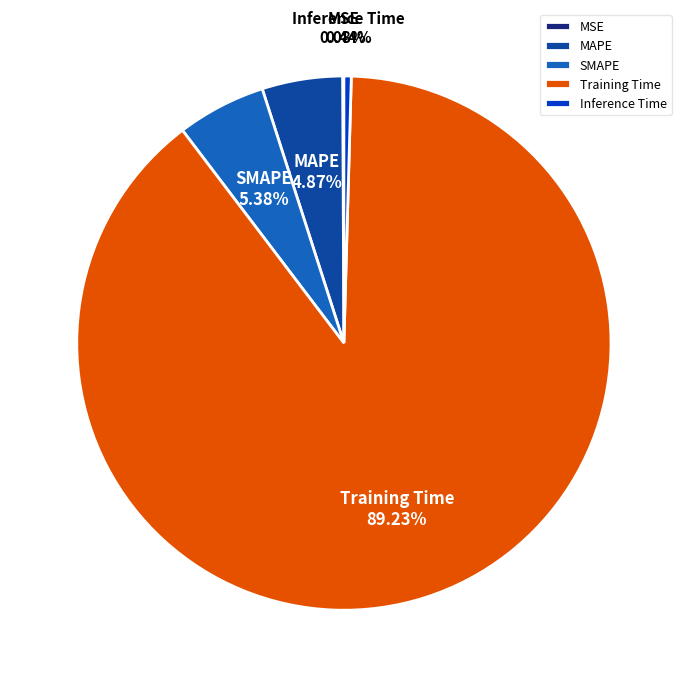

What portion of the pie excludes Inference Time?

99.6%